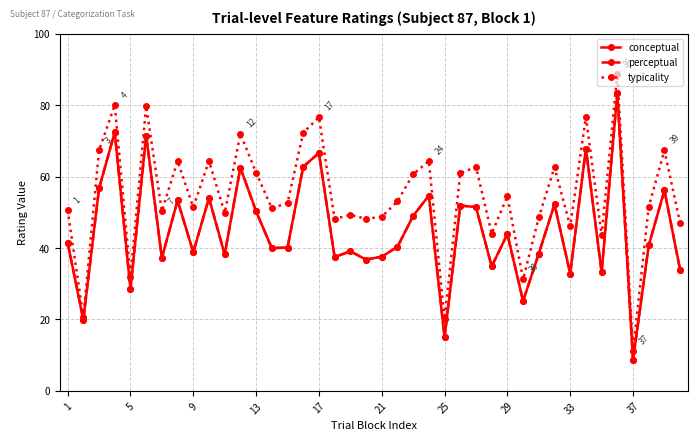

Is this an area chart (filled region under the line)?

No